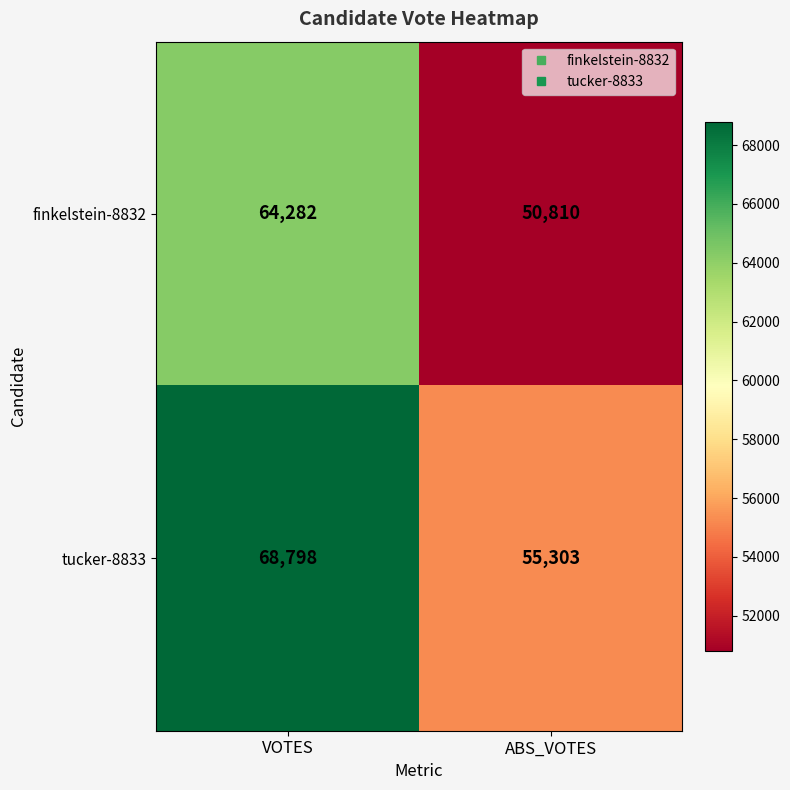

Which series has the largest range (max minus min)?

tucker-8833